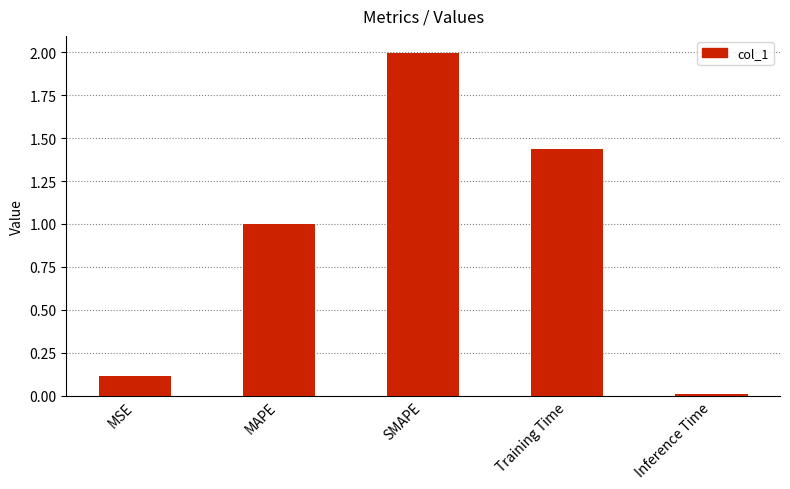

How many categories are shown in the chart?

5